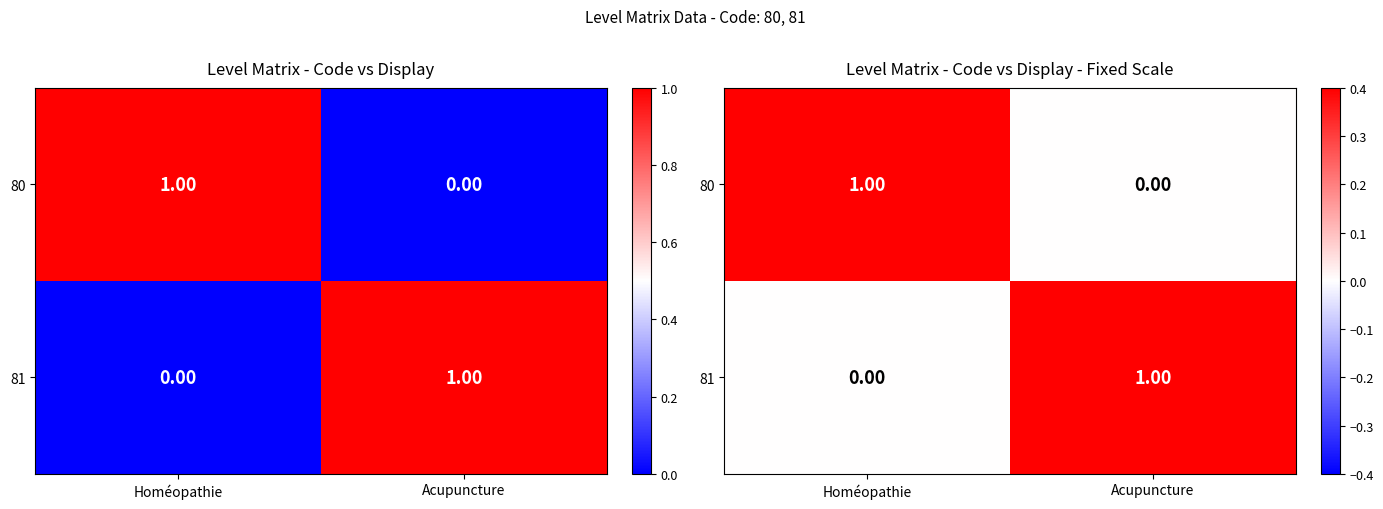

At which category does the chart reach its peak across all series?

Homéopathie